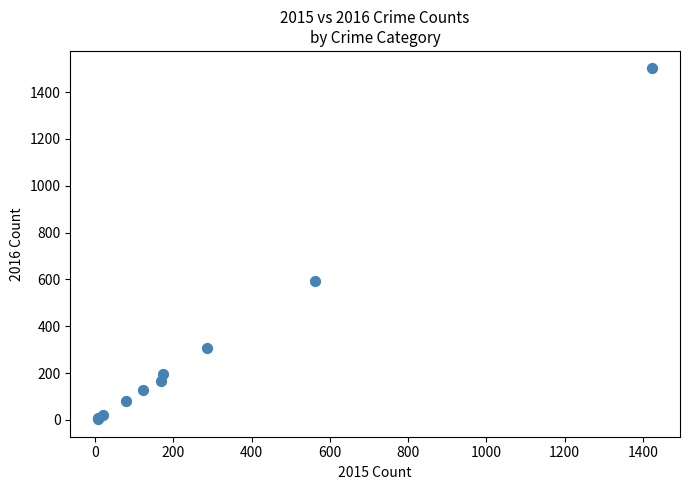

What Y value in the scatter plot is closest to 752?

594